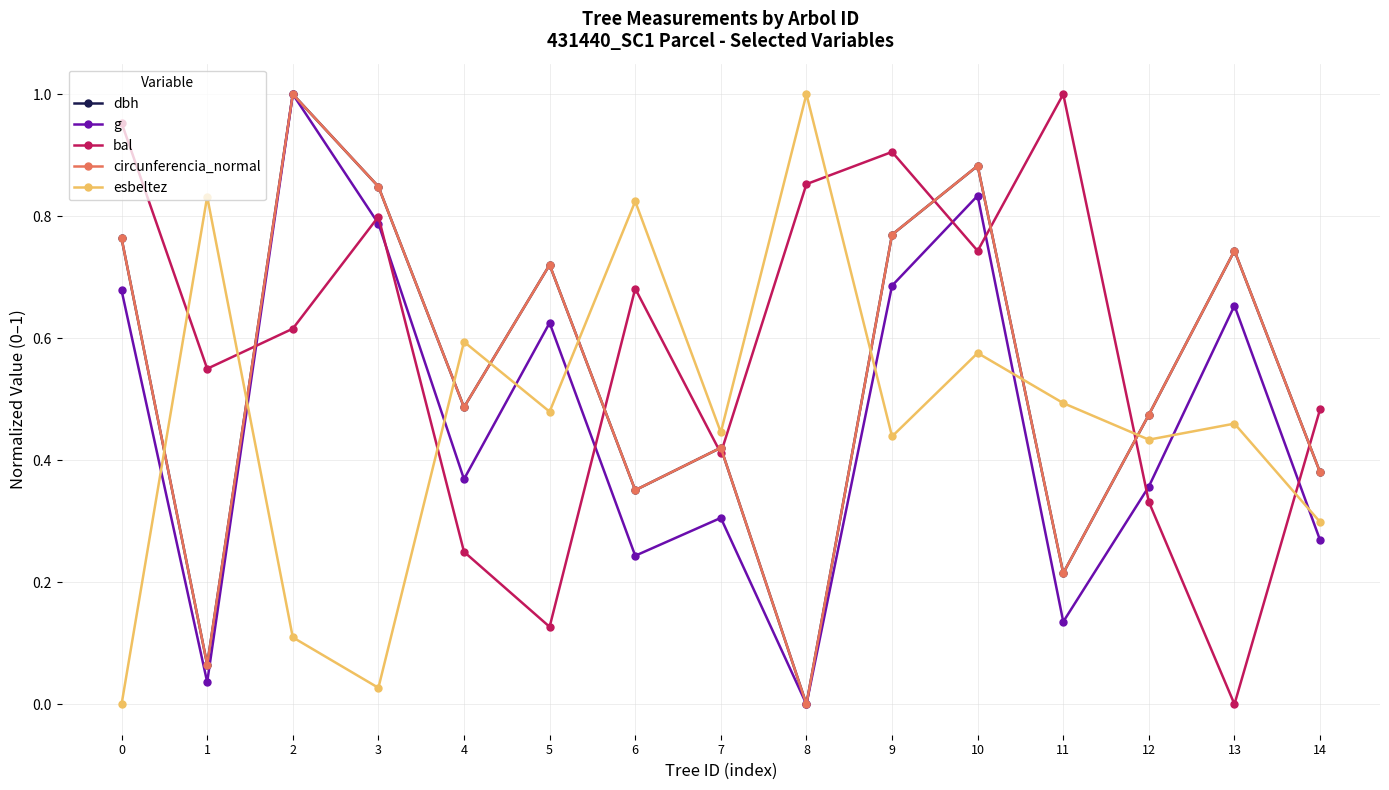

What is the sum of the circunferencia_normal values at 2 and 6?

1.4